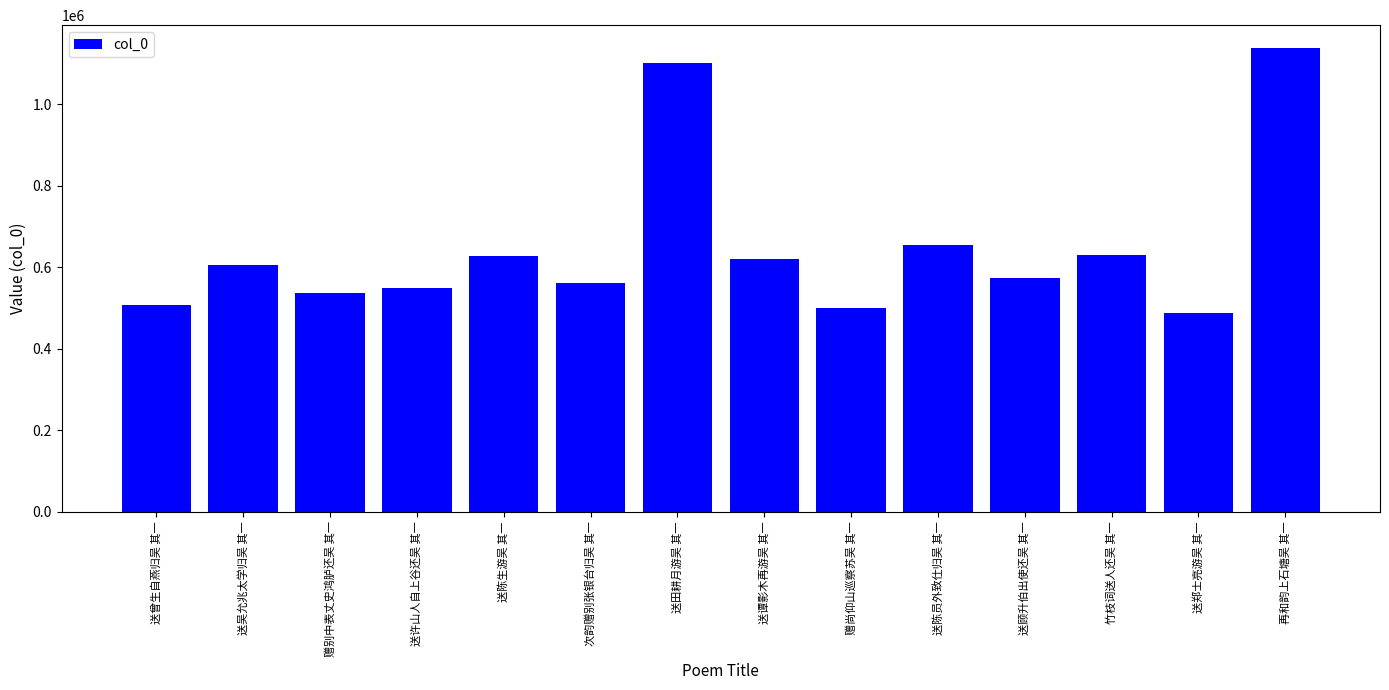

Which category has the highest value across all series?

再和韵上石塘吴 其一